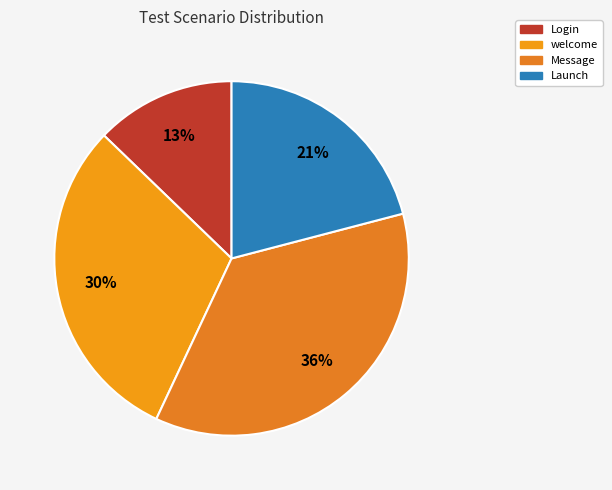

Approximately how many times larger is the value at welcome compared to Launch?

1.4